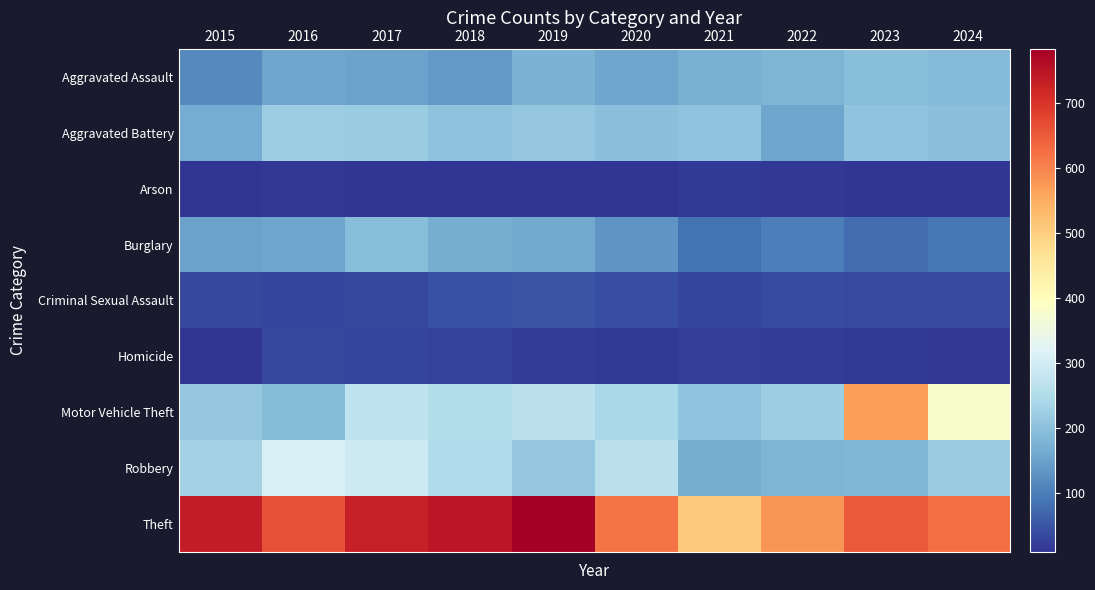

At how many categories does at least one series exceed 116?

10